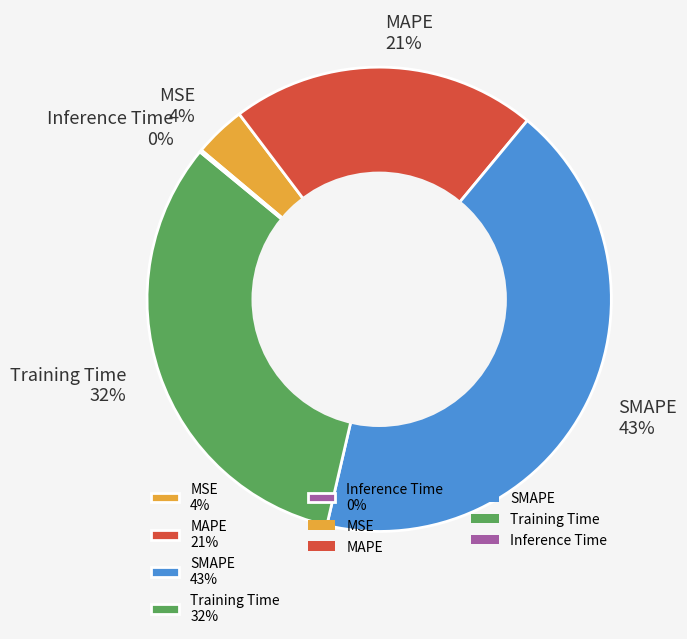

To the nearest percent, what percentage of the pie is Training Time 32%?

32%